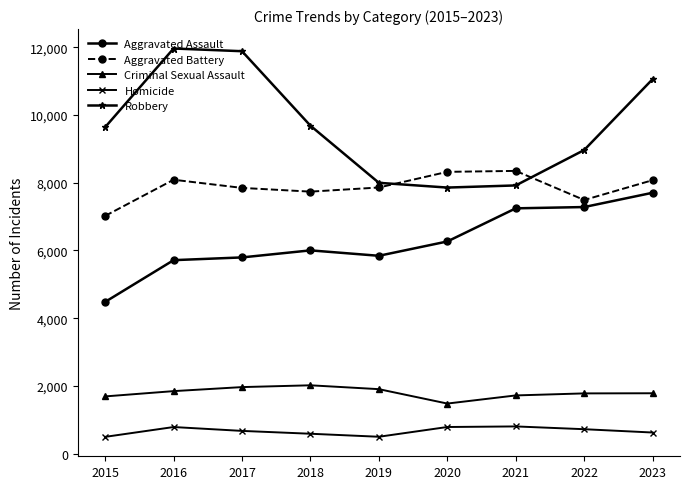

What is the sum of the Homicide values at 2019 and 2016?

1285